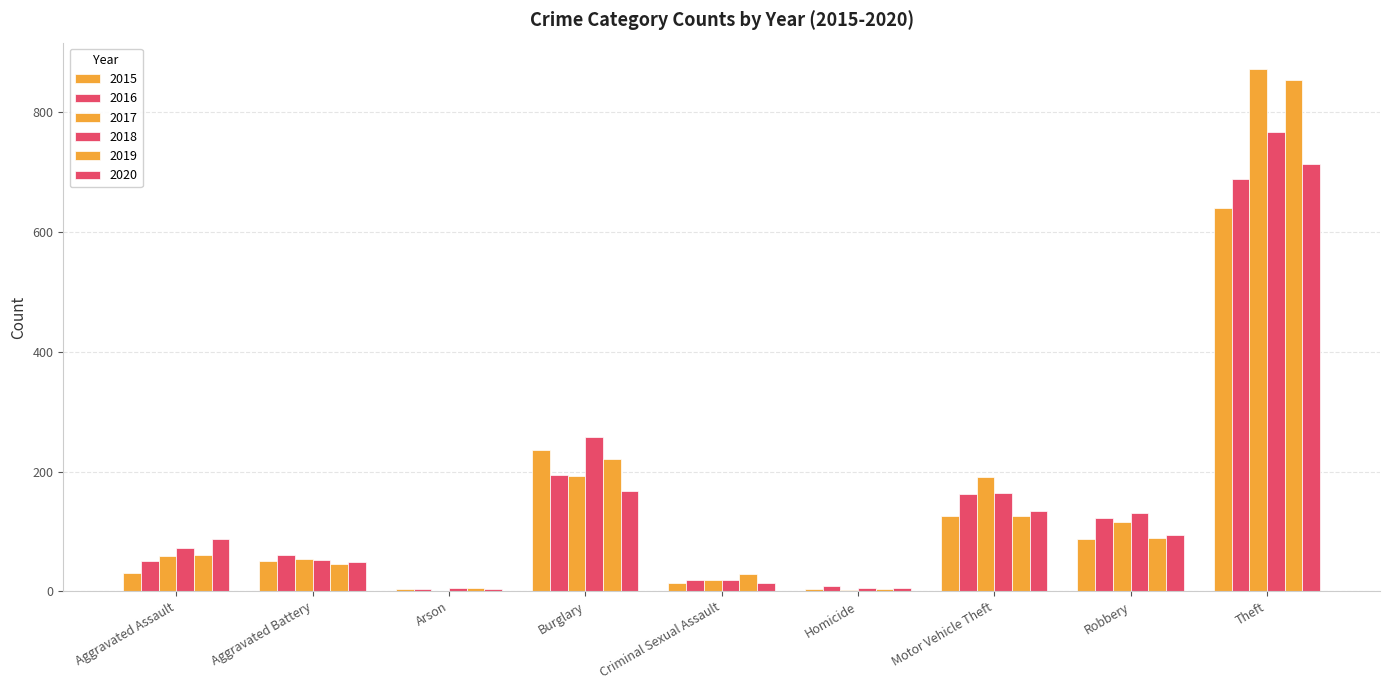

What is the smallest value displayed?

1